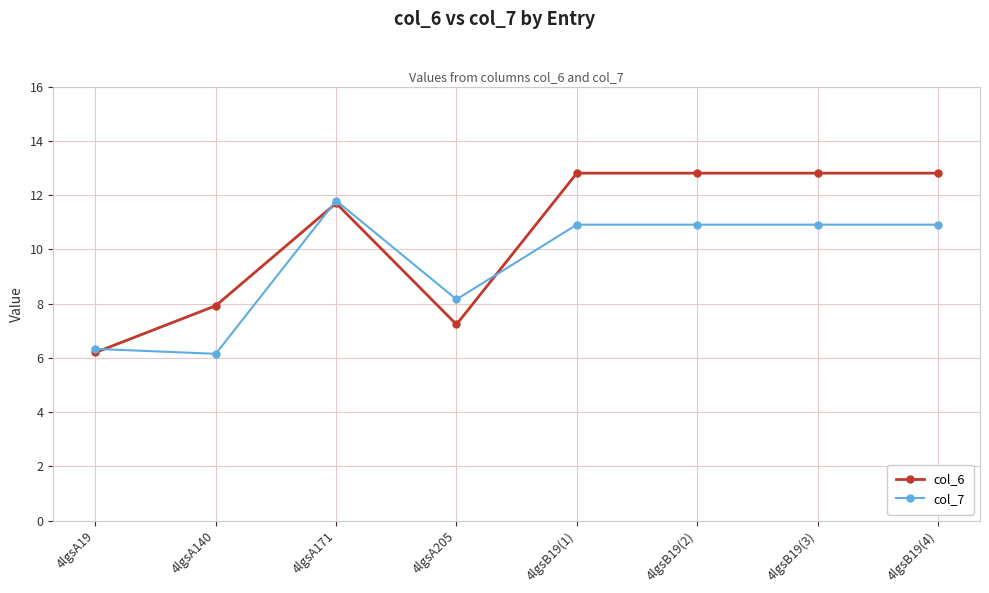

List the series in order of their peak value, lowest first.

col_7, col_6